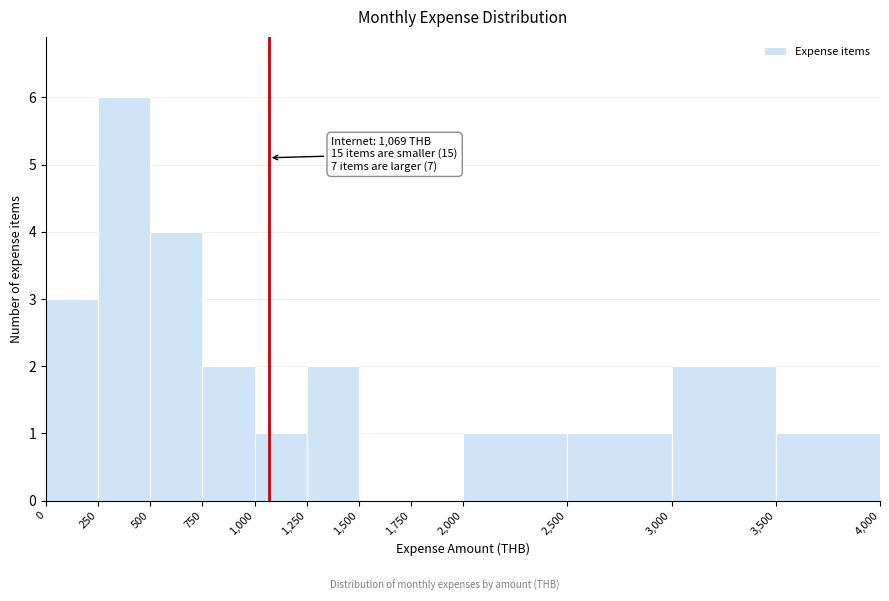

Over which range of the x-axis is the bar tallest?

250 to 500